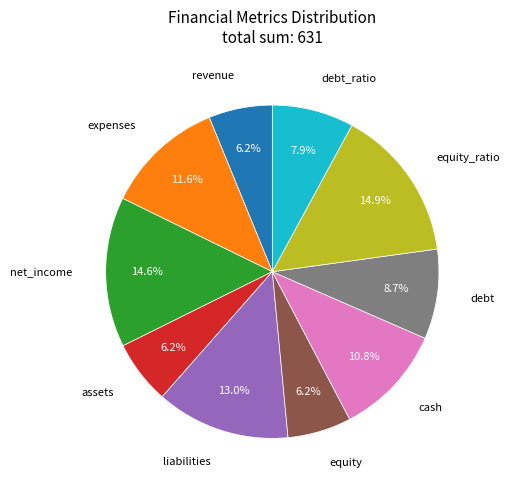

What percentage is the revenue slice, to the nearest percent?

6%